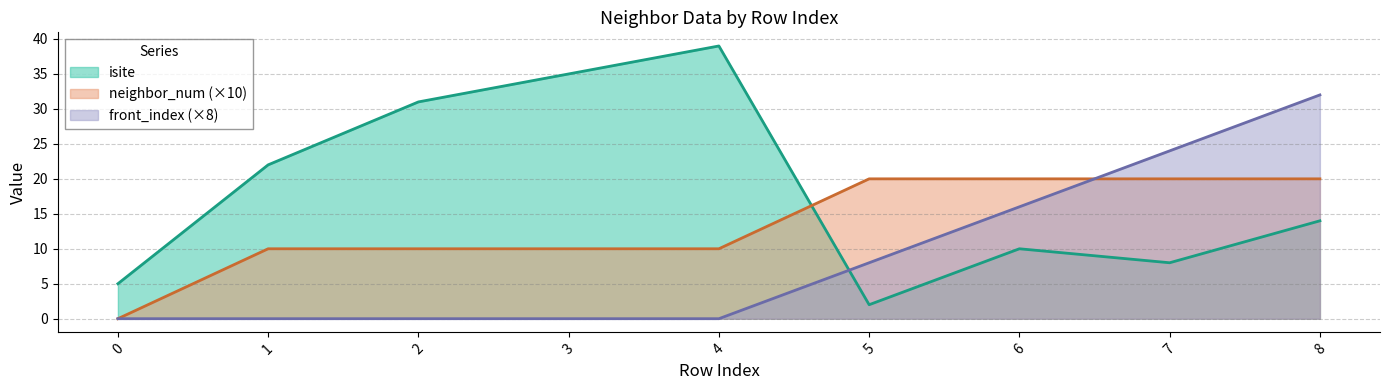

Which series has the widest spread of values?

isite